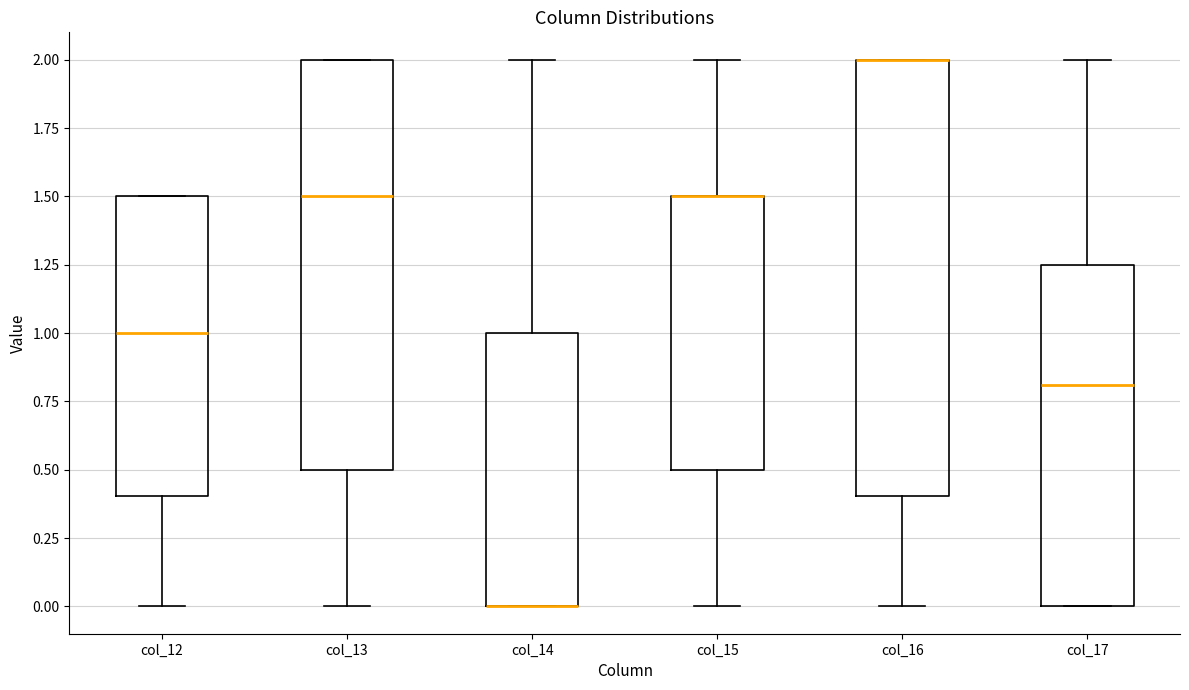

Reading left to right, transcribe this box plot: for each box, give where its median line is, the range the box spans, and where its two whiskers end, as read against the y-axis. The values are not printed on the chart, so give them approximately, as read against the axis.

col_12: median 1.00, box 0.40 to 1.50, whiskers 0.00 to 1.50
col_13: median 1.50, box 0.50 to 2.00, whiskers 0.00 to 2.00
col_14: median 0.00 (drawn on the box's lower edge), box 0.00 to 1.00, whiskers 0.00 to 2.00
col_15: median 1.50 (drawn on the box's upper edge), box 0.50 to 1.50, whiskers 0.00 to 2.00
col_16: median 2.00 (drawn on the box's upper edge), box 0.40 to 2.00, whiskers 0.00 to 2.00
col_17: median 0.80, box 0.00 to 1.25, whiskers 0.00 to 2.00